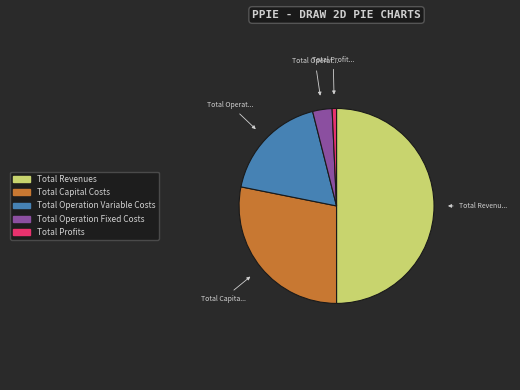

Does Total Profits account for over 50% of the chart?

No